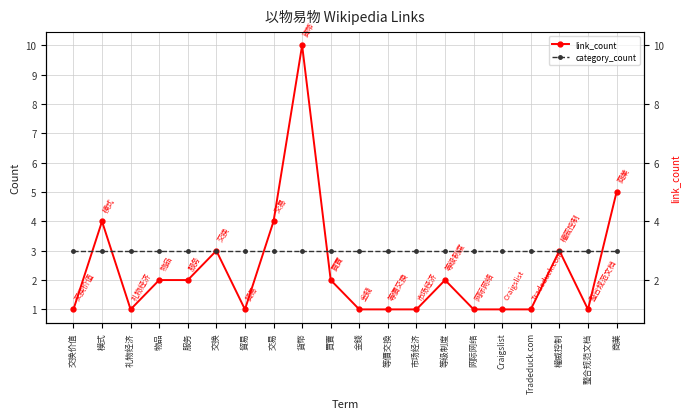

Rank the series by their maximum value, from lowest to highest.

category_count, link_count